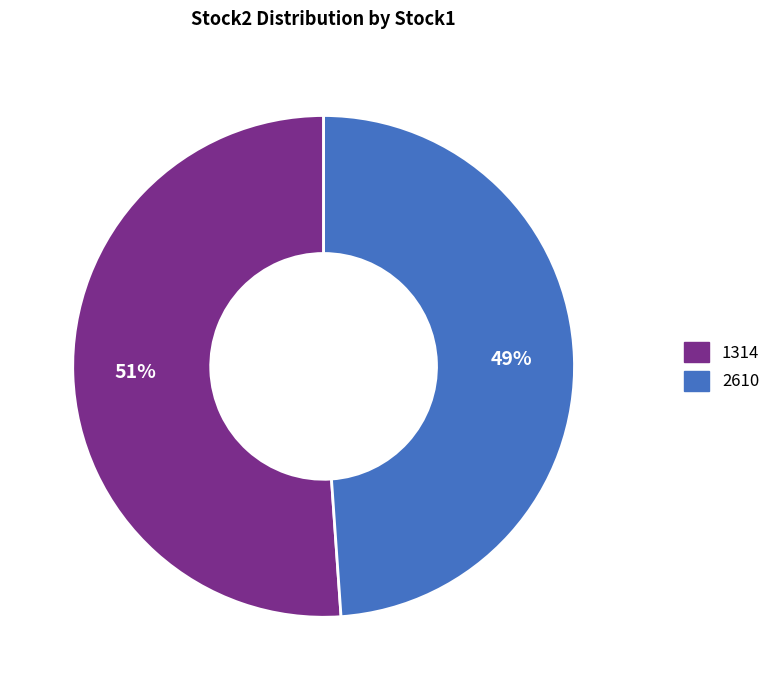

How many slices are in this pie chart?

2